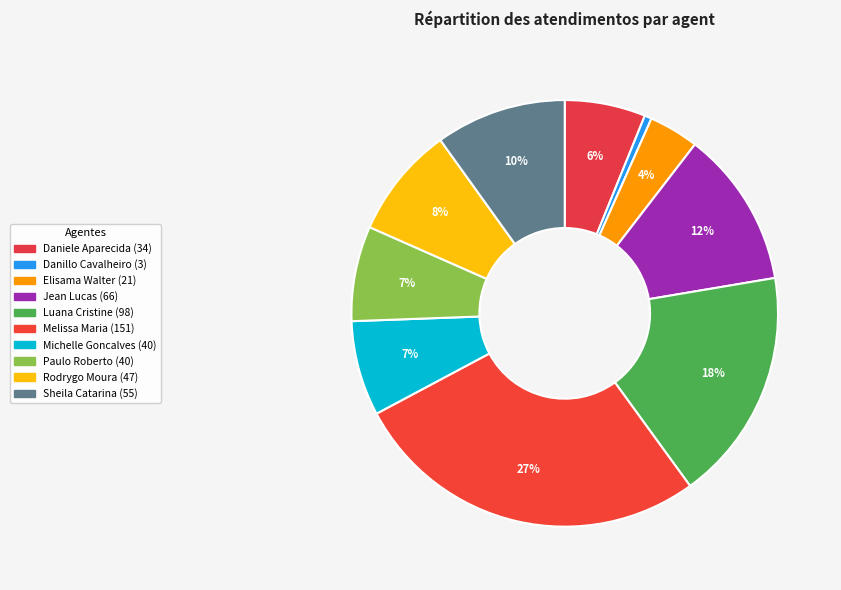

Count the number of slices in the pie.

10